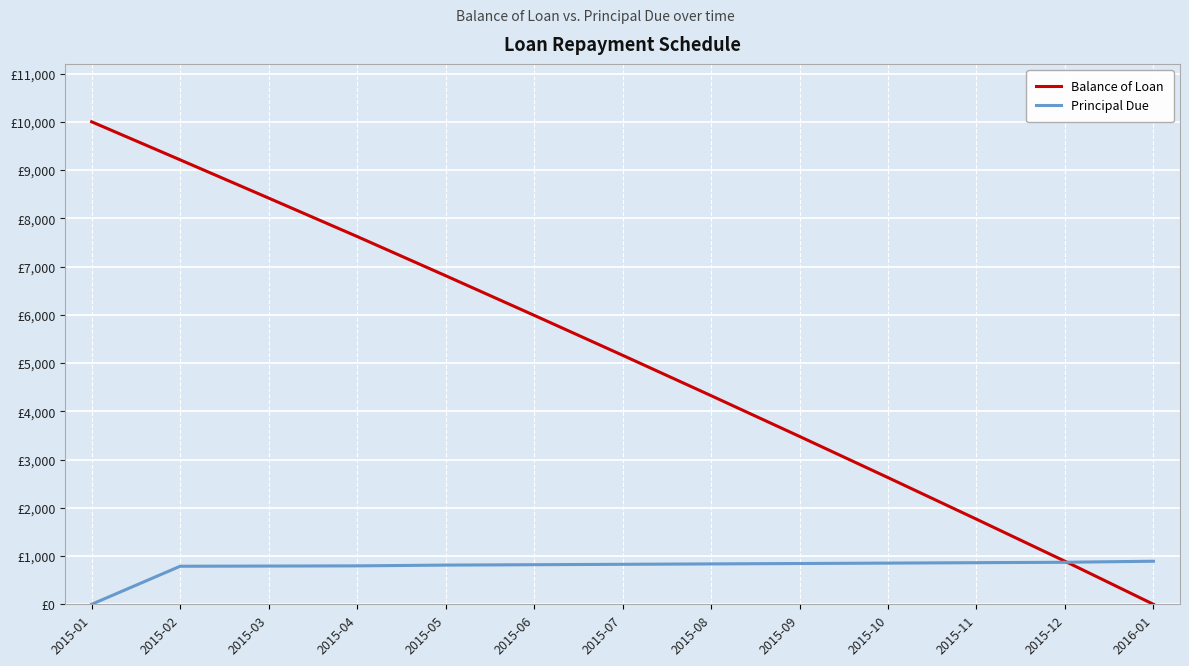

What position from the left is 2015-07?

7